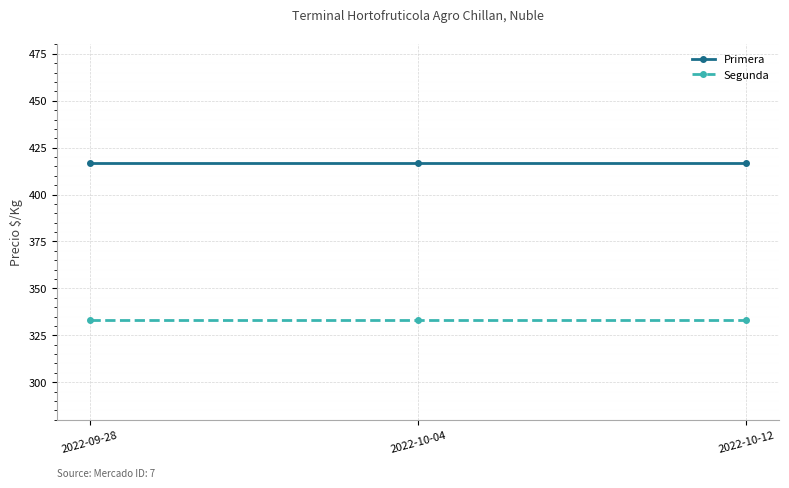

Does the chart display data point markers on the line(s)?

Yes